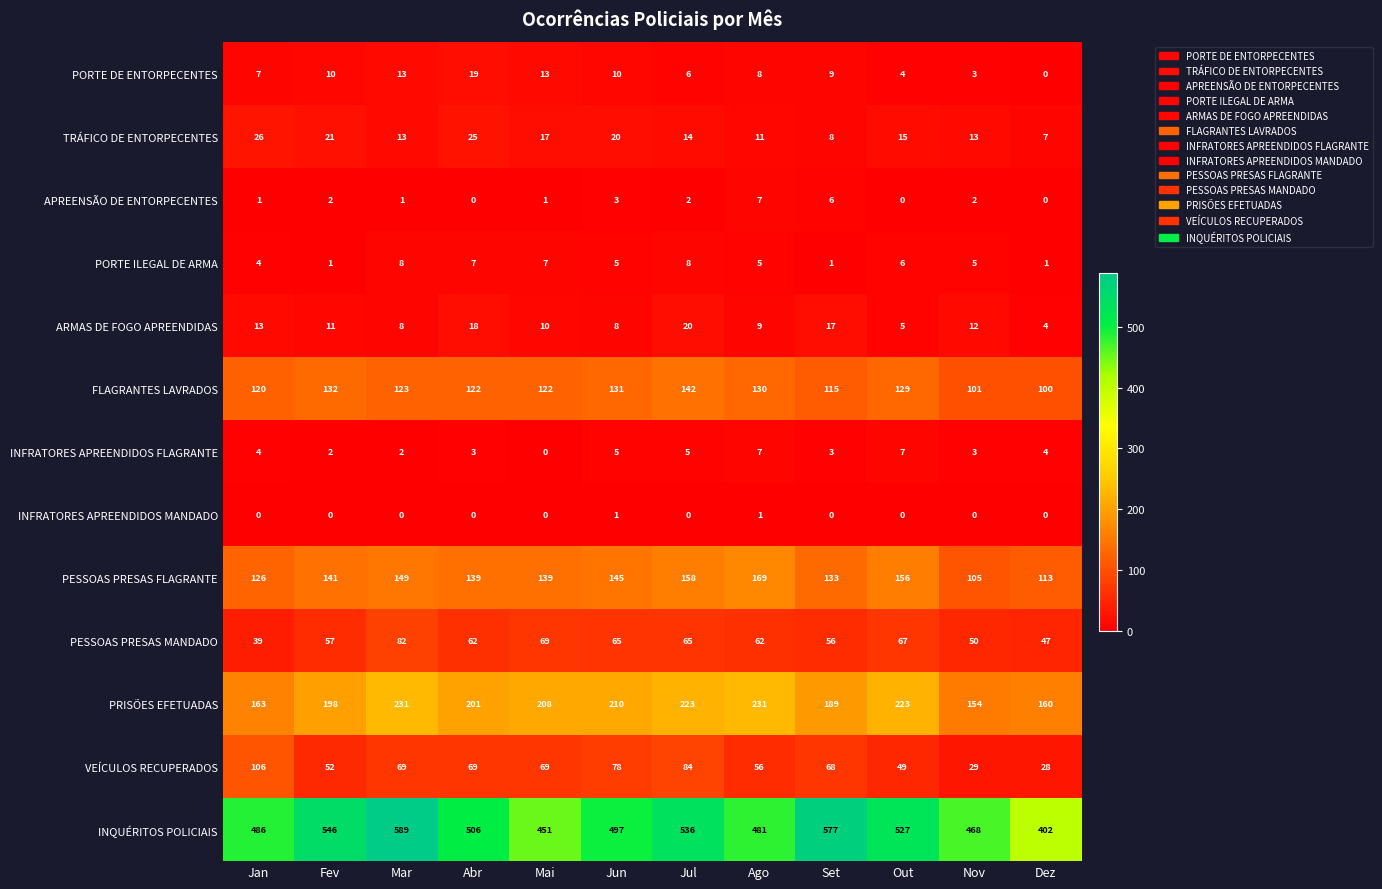

Which series changed the most between Jun and Ago?

PESSOAS PRESAS FLAGRANTE